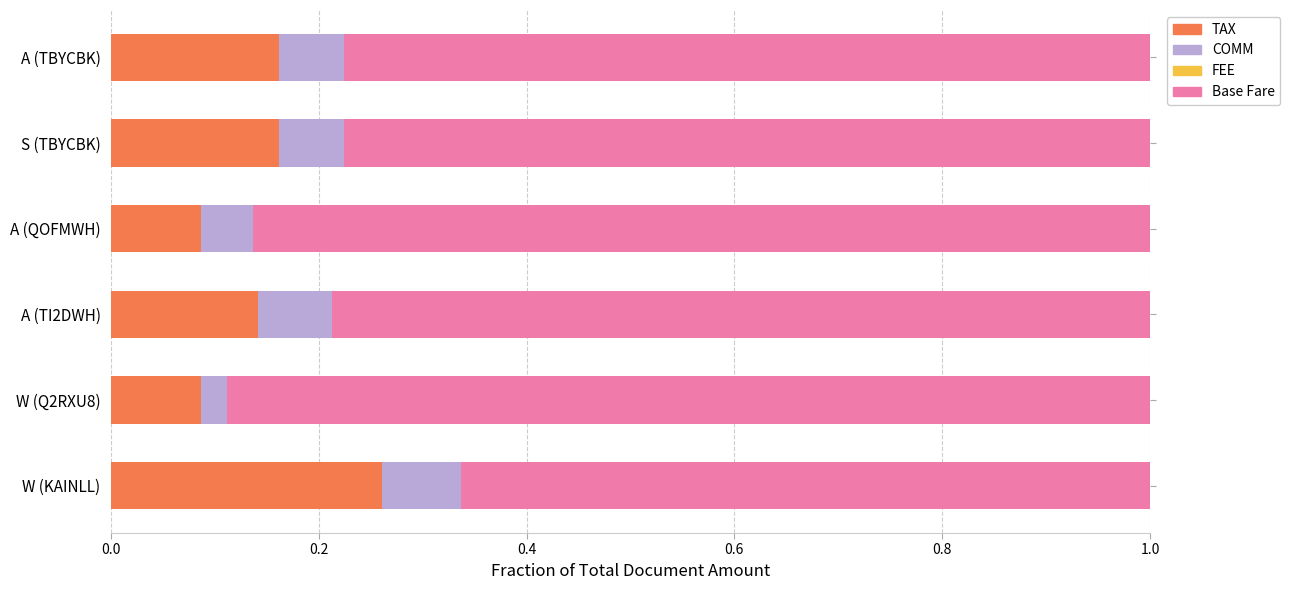

What is the total value across all series at W (KAINLL)?

1.0